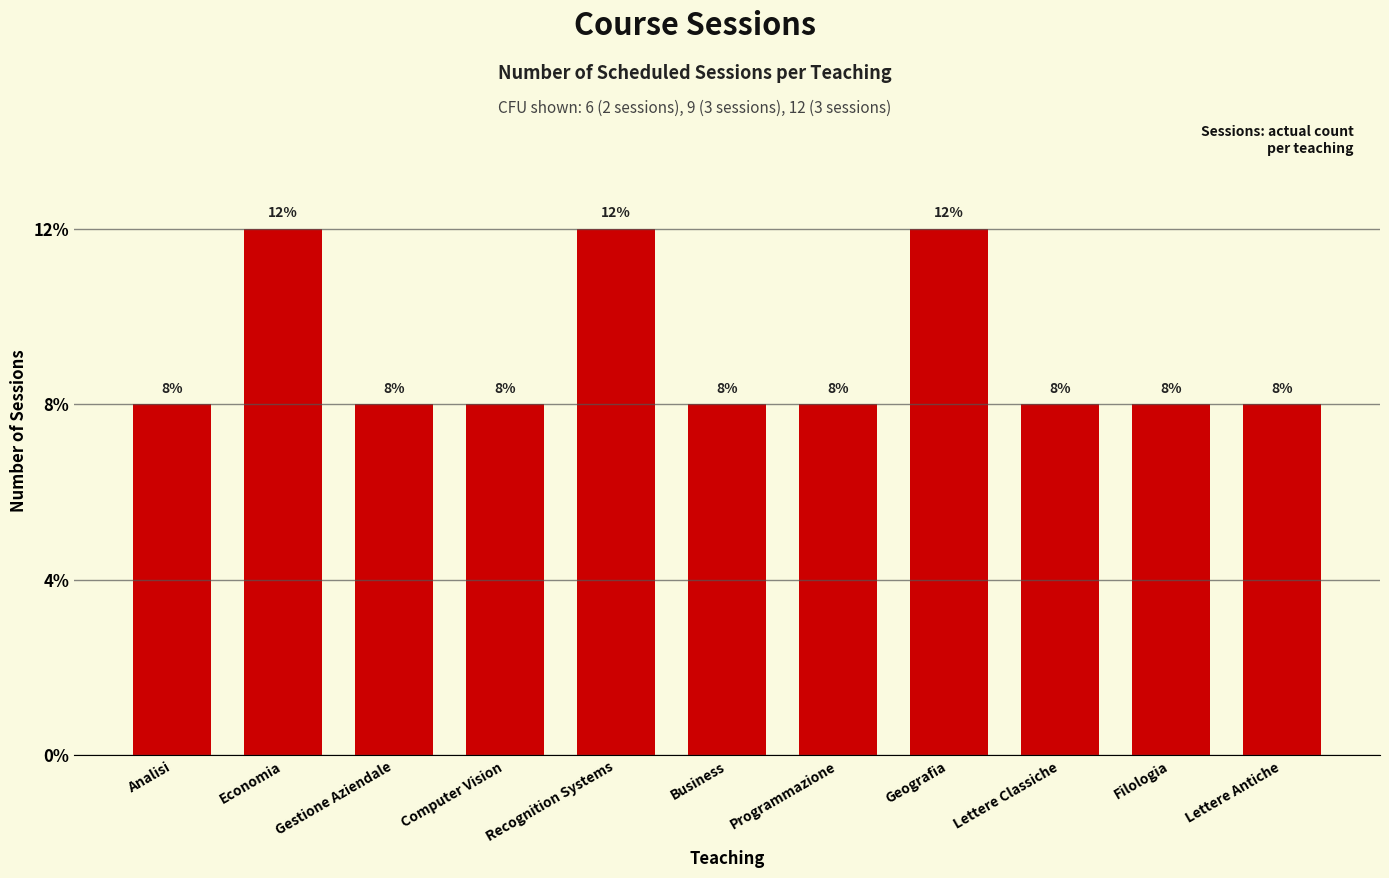

Reading left to right, transcribe all the data shown in this chart.

Analisi=2	Economia=3	Gestione Aziendale=2	Computer Vision=2	Recognition Systems=3	Business=2	Programmazione=2	Geografia=3	Lettere Classiche=2	Filologia=2	Lettere Antiche=2